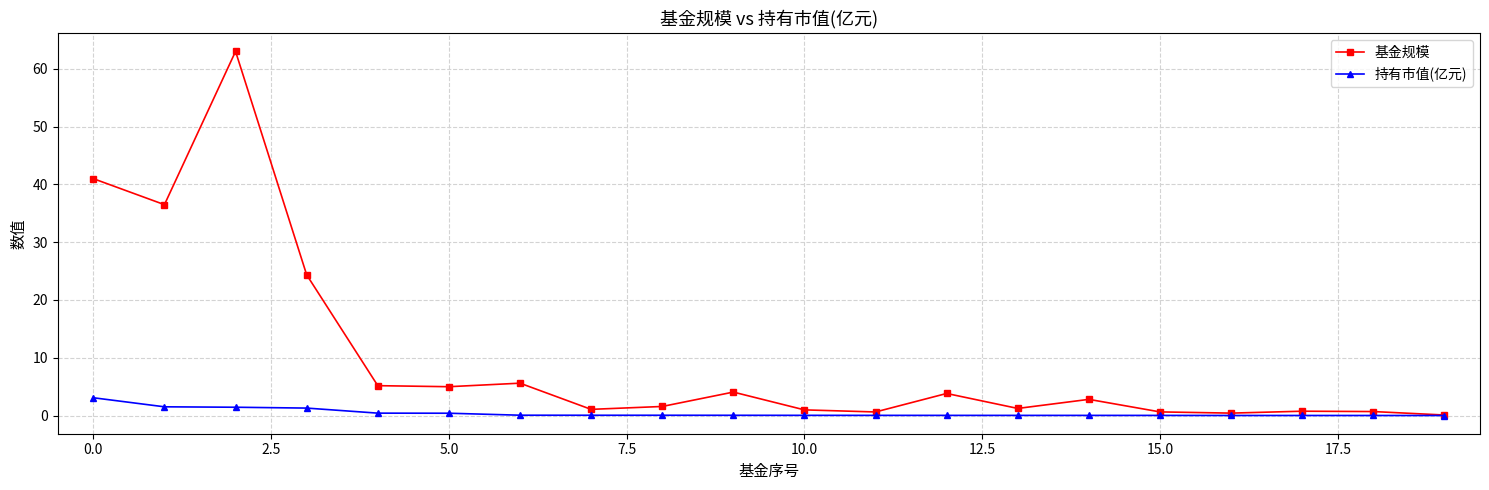

List the series in order of their overall mean, lowest first.

持有市值(亿元), 基金规模